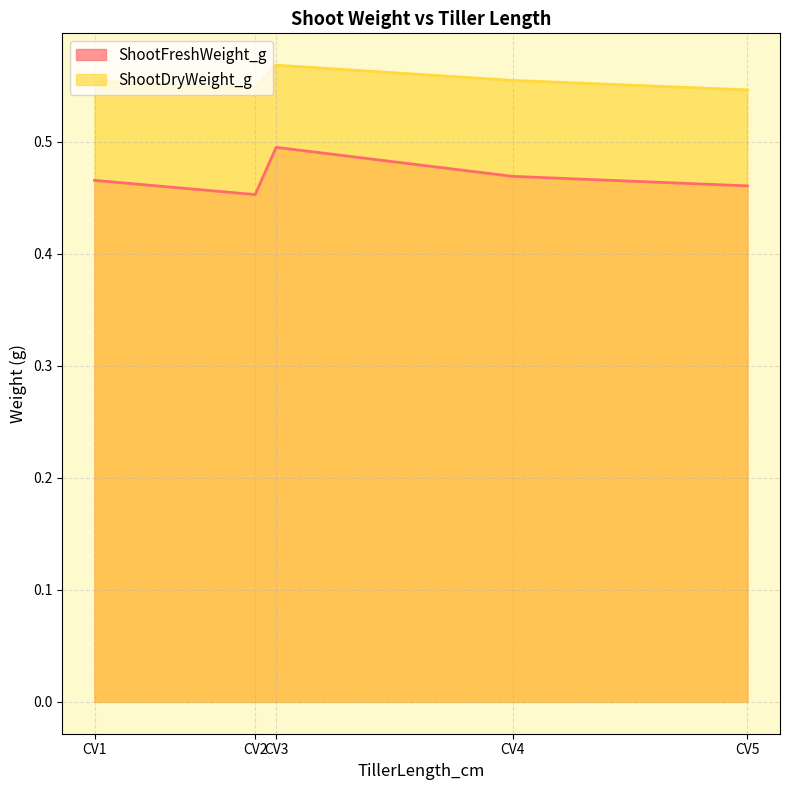

At how many categories does at least one series exceed 0?

5